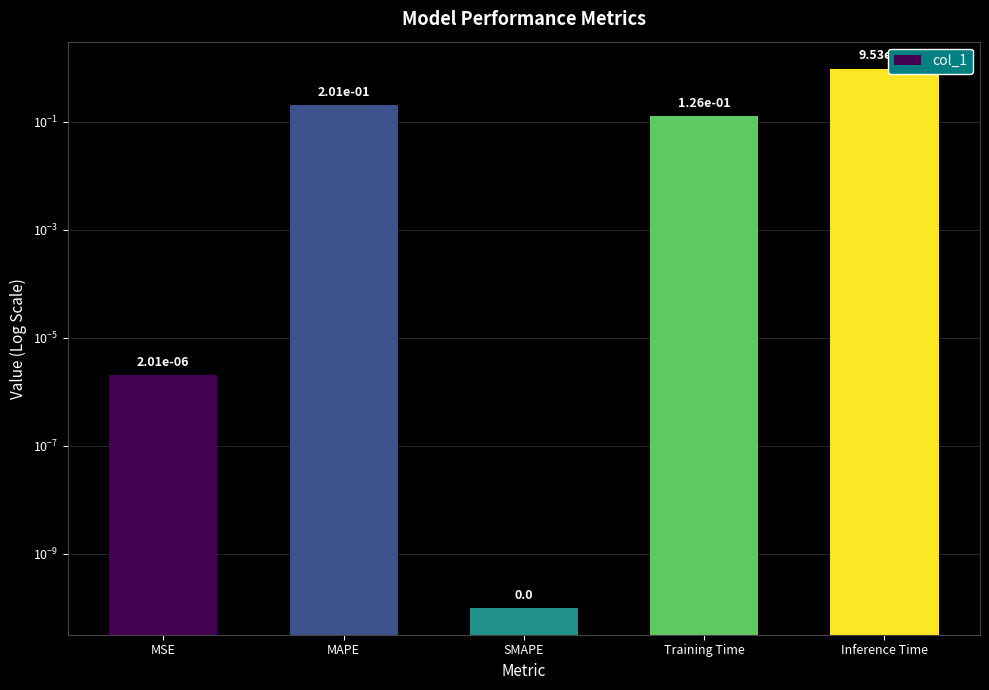

Reading left to right, transcribe all the data shown in this chart.

MSE=0.0	MAPE=0.2	SMAPE=0.0	Training Time=0.1	Inference Time=1.0